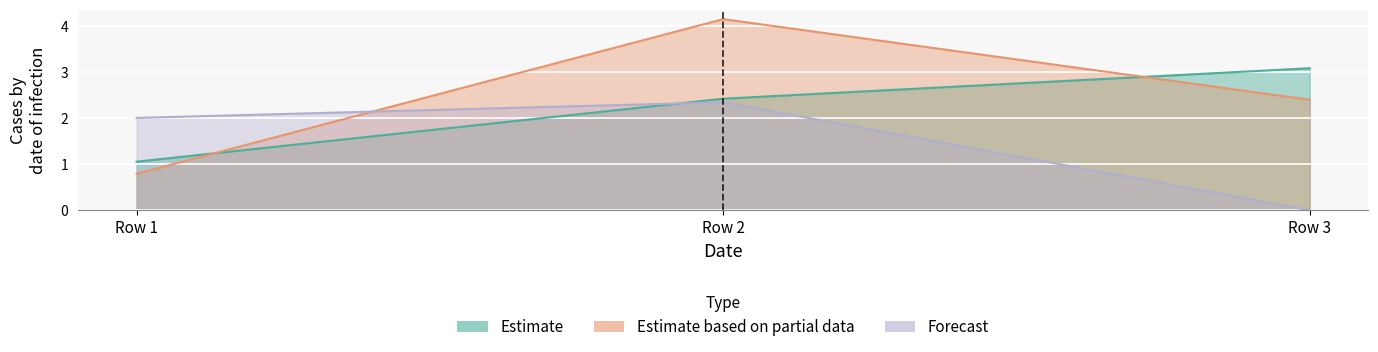

Between Row 1 and Row 2, which series saw the biggest shift?

col_4